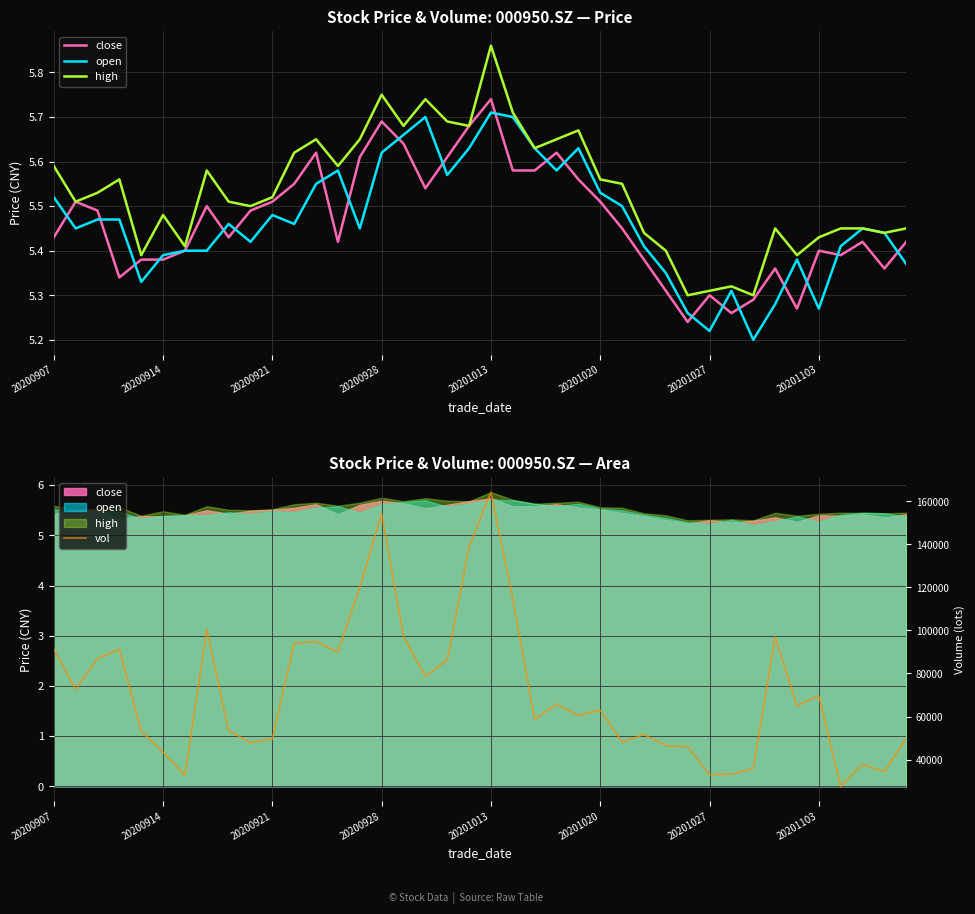

Which has a higher value, 20200928 or 20201020?

20200928